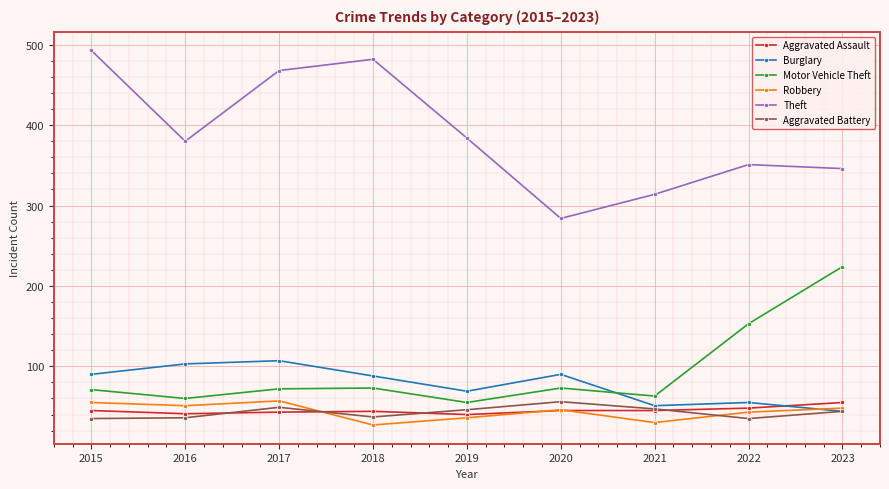

What is the average value of the Robbery series?

44